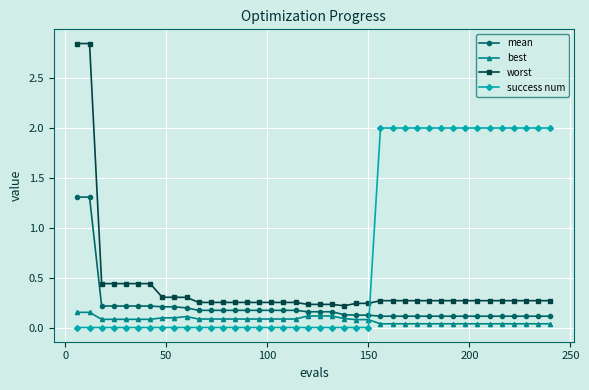

Which series has the largest total across all categories?

success num